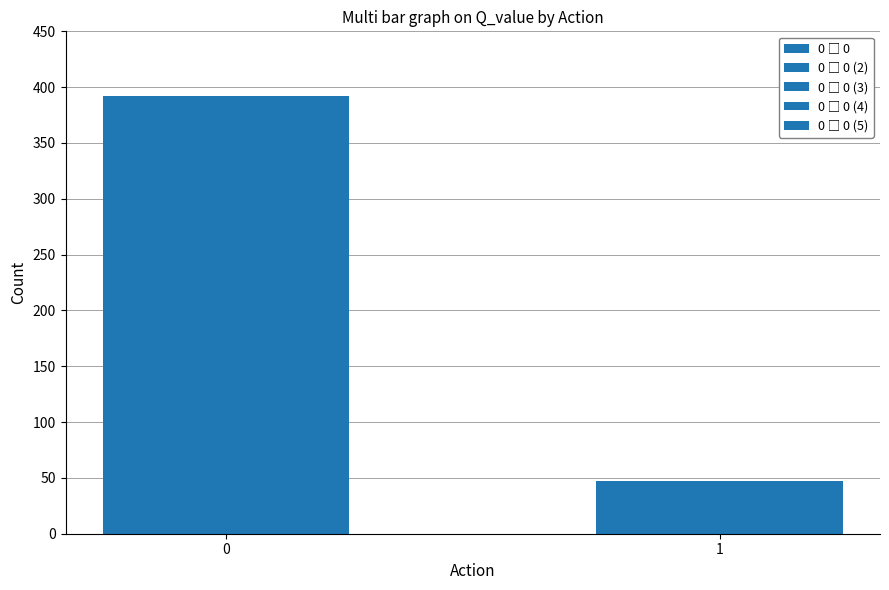

How many bars are there in total?

2